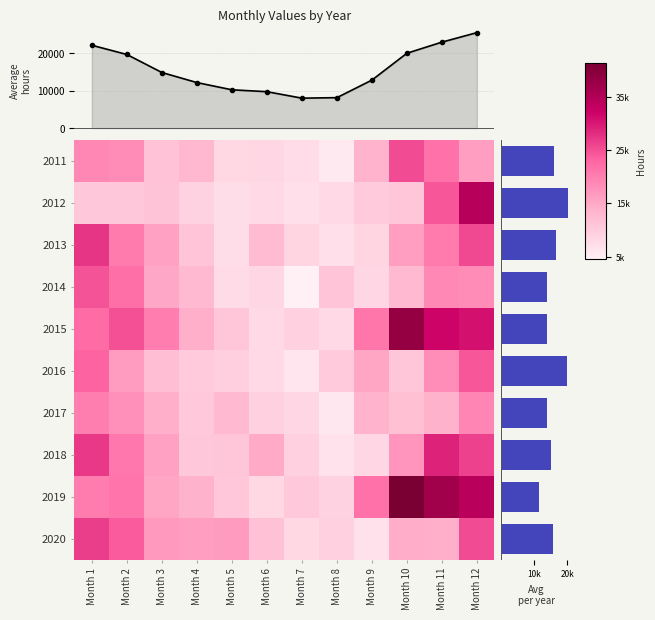

How many values in the 2016 series are below 12077?

6